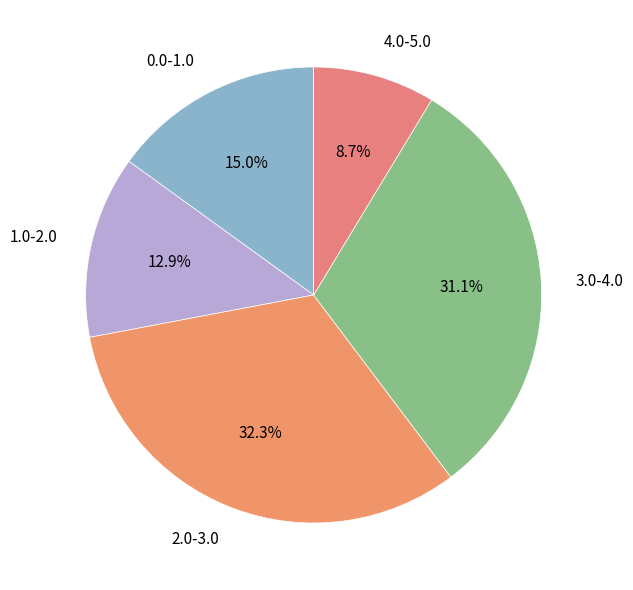

Approximately how many times larger is the value at 1.0-2.0 compared to 2.0-3.0?

0.4